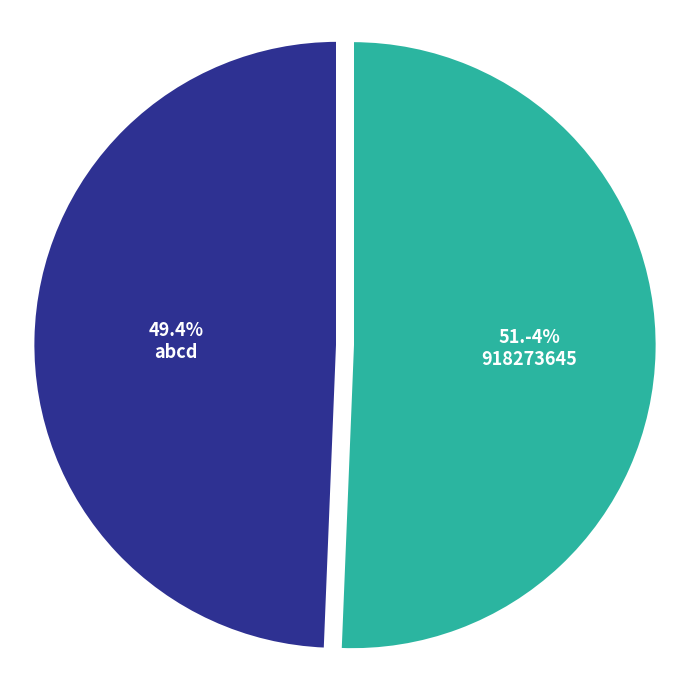

Approximately how many times larger is the value at abcd compared to 918273645?

1.0